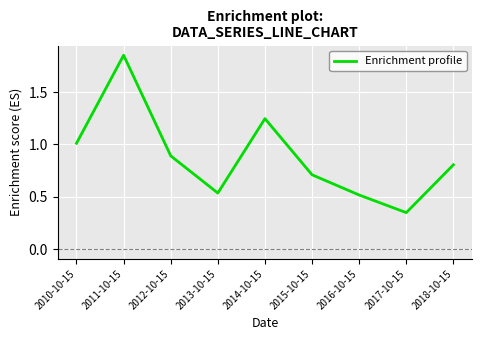

List the labels in order of value, smallest first.

2017-10-15, 2016-10-15, 2013-10-15, 2015-10-15, 2018-10-15, 2012-10-15, 2010-10-15, 2014-10-15, 2011-10-15